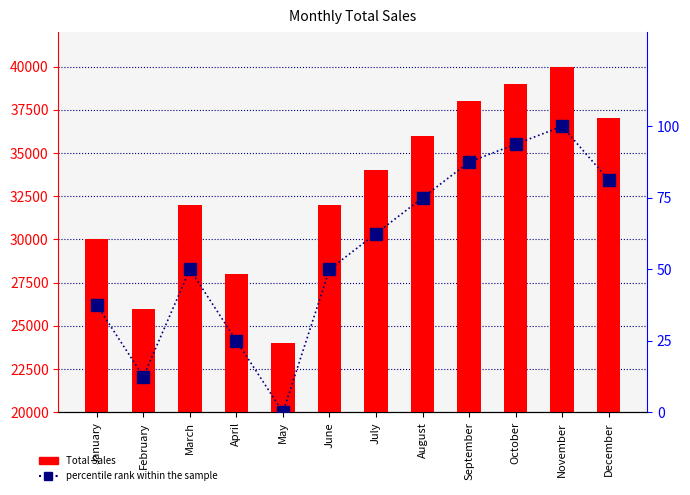

What are all the series names shown in the legend?

Total Sales, percentile rank within the sample